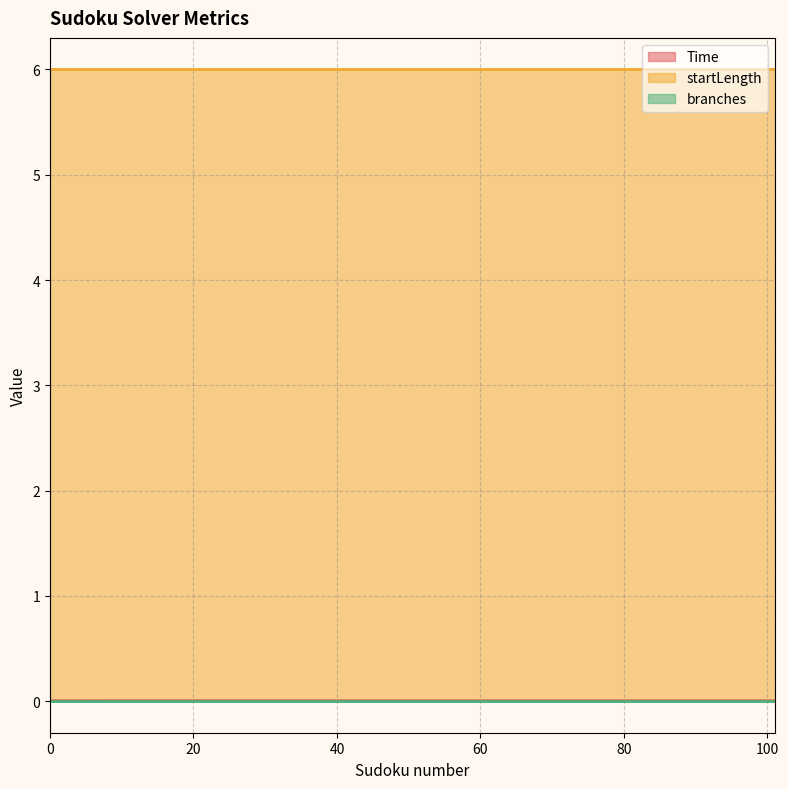

Which series has the largest total across all categories?

startLength